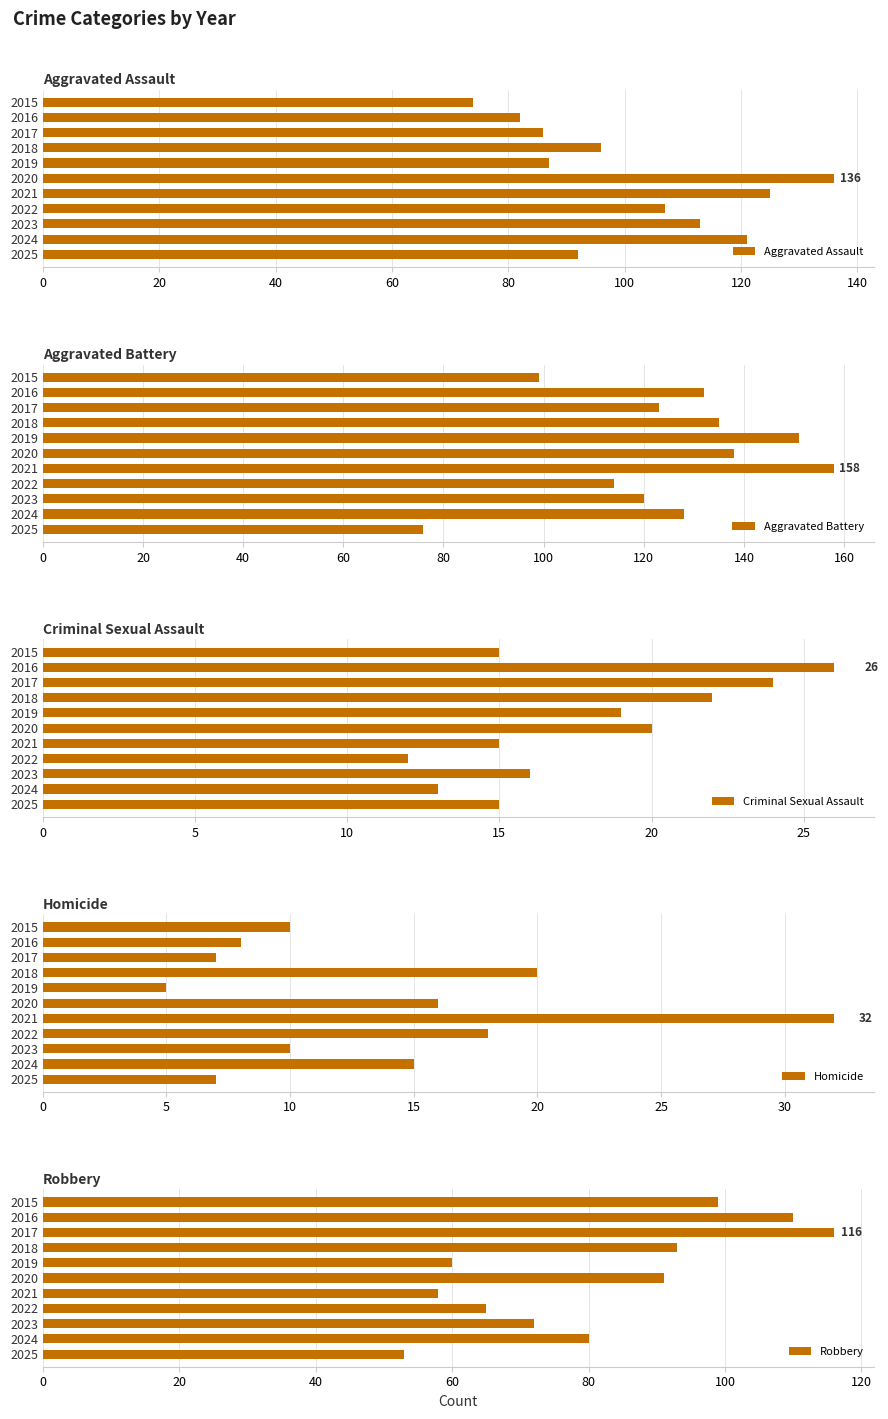

How many series are shown in this chart?

5